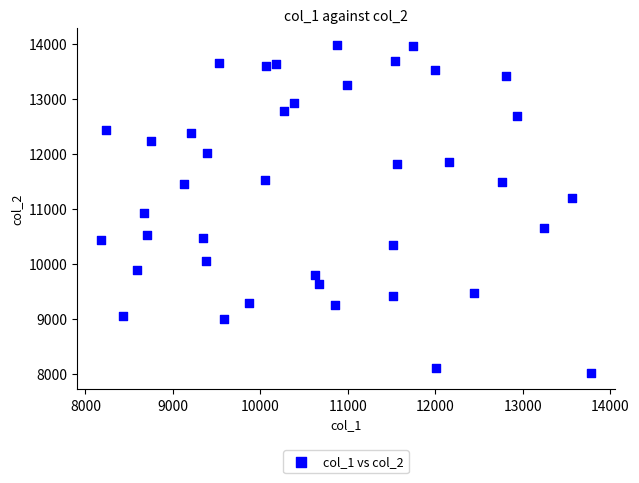

What is the range of Y values (max minus min)?

5961.4